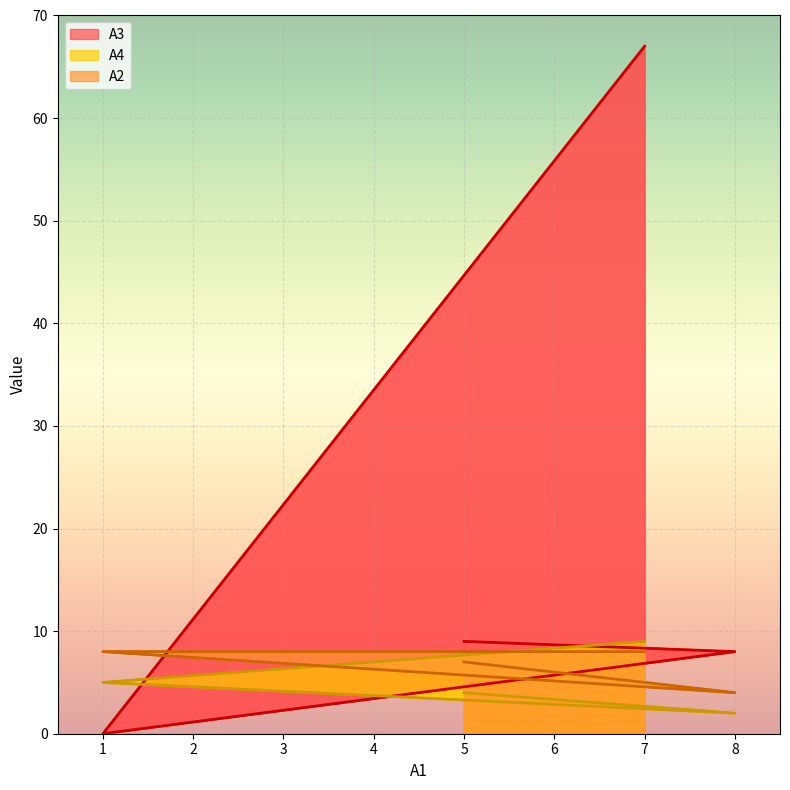

What is the difference between the A2 values at 7 and 5?

1